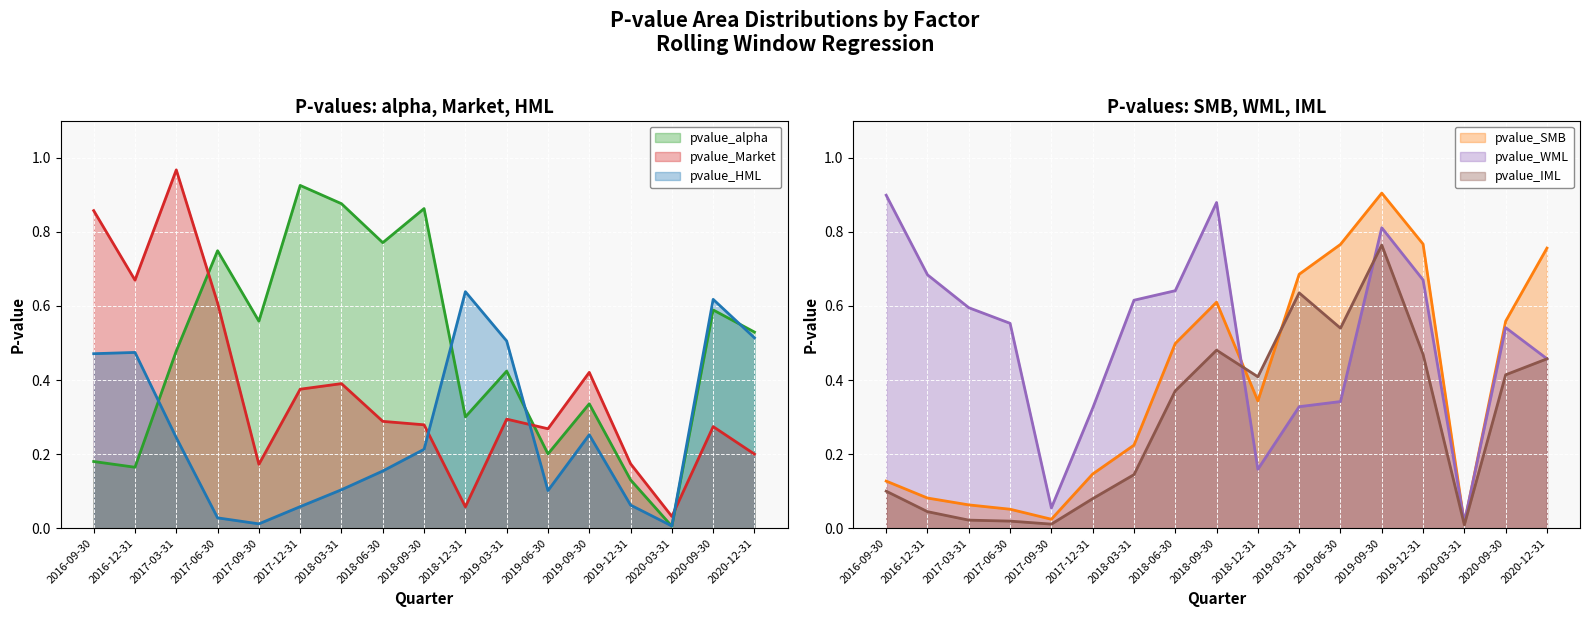

Reading right to left, transcribe all the data shown in this chart.

pvalue_alpha: 0.5	0.6	0.0	0.1	0.3	0.2	0.4	0.3	0.9	0.8	0.9	0.9	0.6	0.7	0.5	0.2	0.2
pvalue_Market: 0.2	0.3	0.0	0.2	0.4	0.3	0.3	0.1	0.3	0.3	0.4	0.4	0.2	0.6	1.0	0.7	0.9
pvalue_HML: 0.5	0.6	0.0	0.1	0.3	0.1	0.5	0.6	0.2	0.2	0.1	0.1	0.0	0.0	0.2	0.5	0.5
pvalue_SMB: 0.8	0.6	0.0	0.8	0.9	0.8	0.7	0.3	0.6	0.5	0.2	0.1	0.0	0.1	0.1	0.1	0.1
pvalue_WML: 0.5	0.5	0.0	0.7	0.8	0.3	0.3	0.2	0.9	0.6	0.6	0.3	0.1	0.6	0.6	0.7	0.9
pvalue_IML: 0.5	0.4	0.0	0.5	0.8	0.5	0.6	0.4	0.5	0.4	0.1	0.1	0.0	0.0	0.0	0.0	0.1